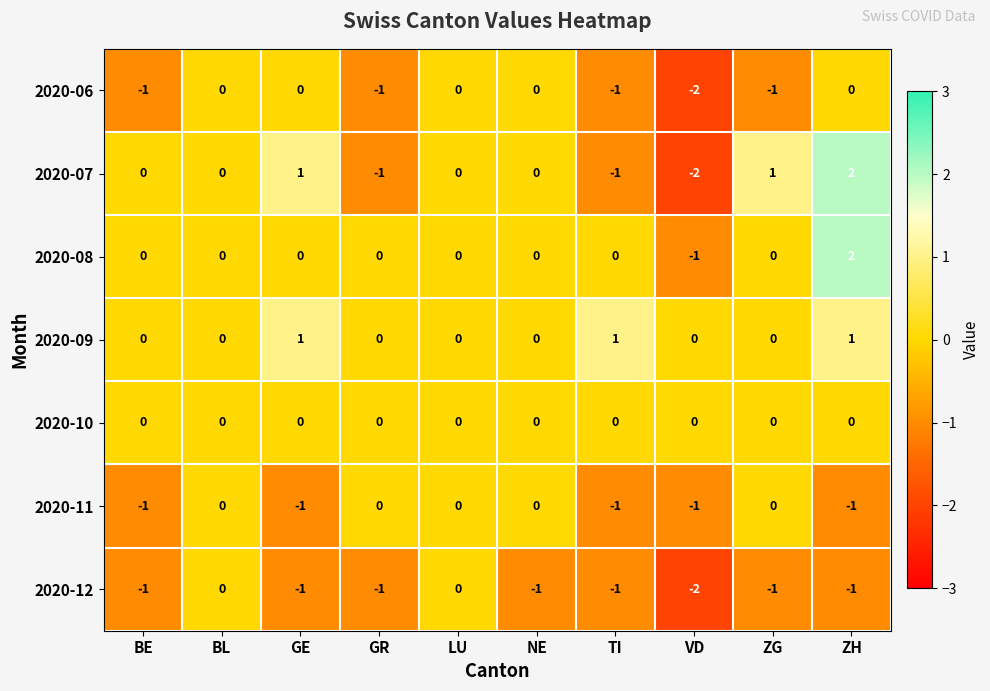

Which series has the largest range (max minus min)?

2020-07